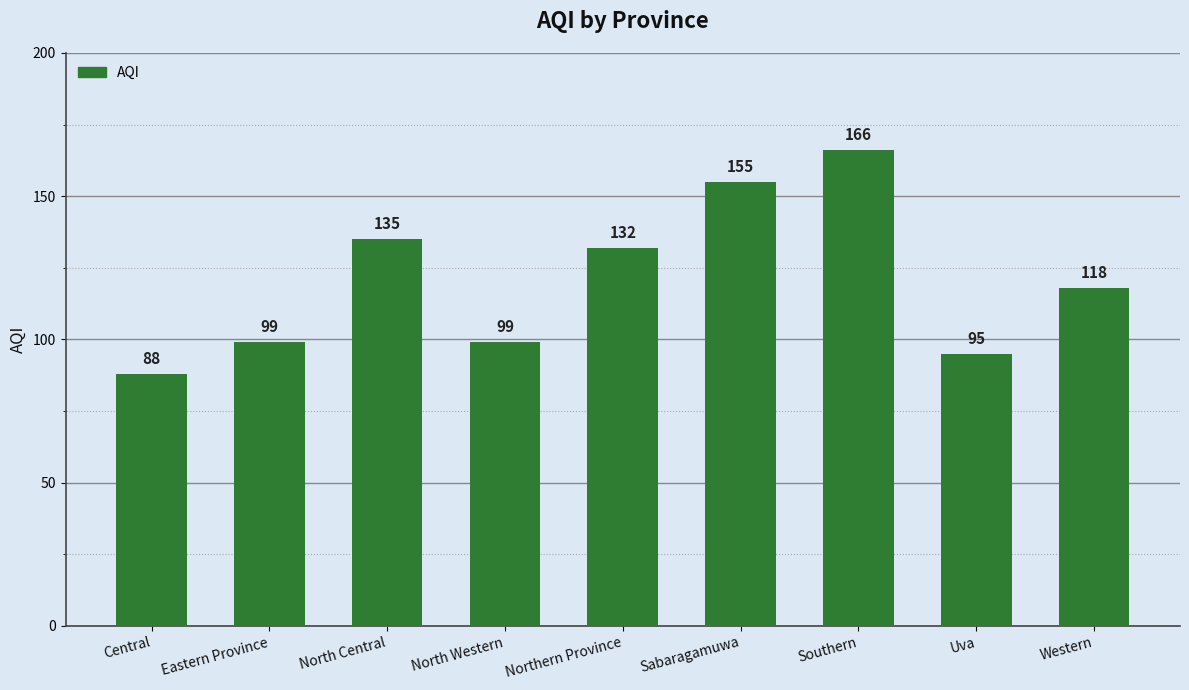

What is the change in value from Central to Uva?

+7